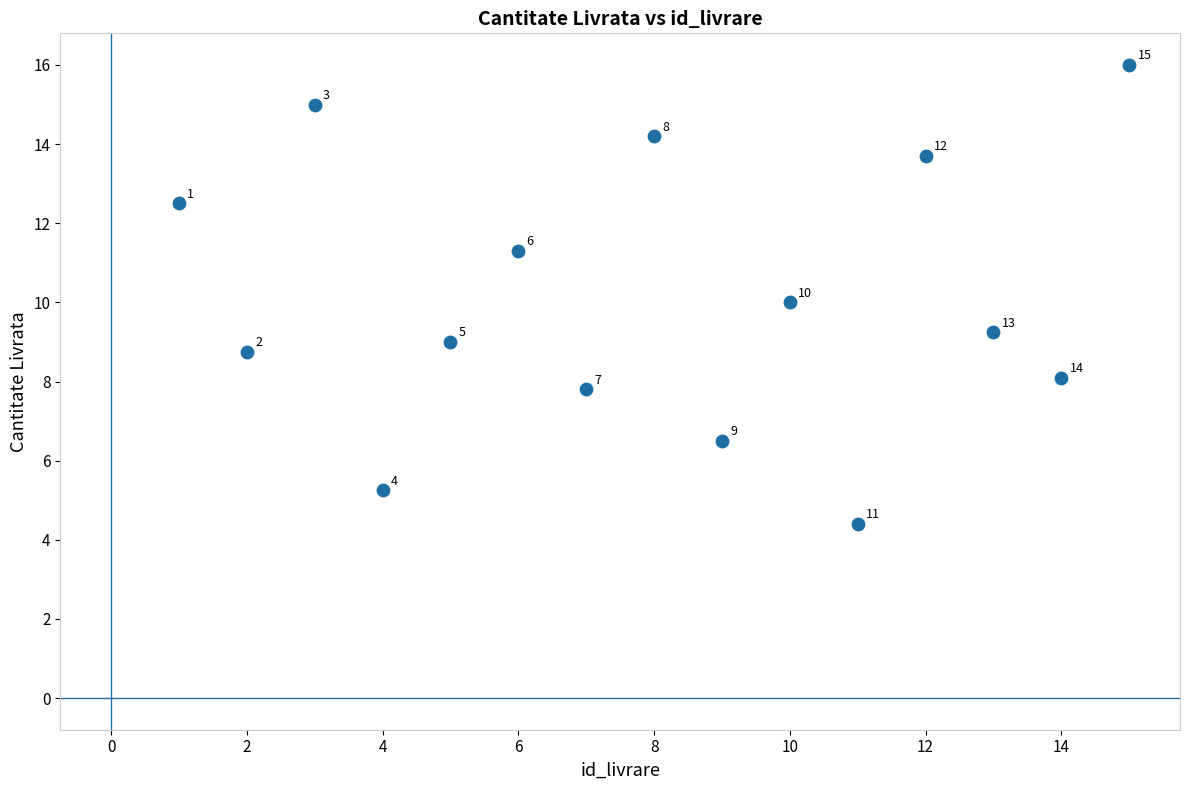

What Y value in the scatter plot is closest to 10?

10.0